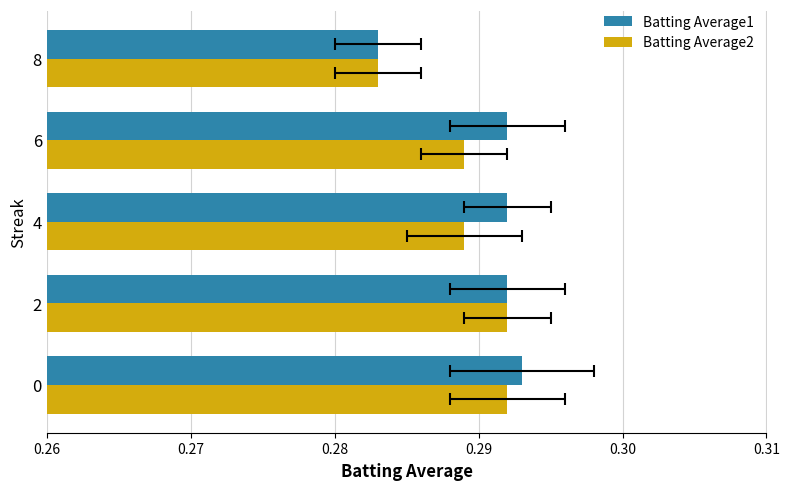

How many series are shown in this chart?

2